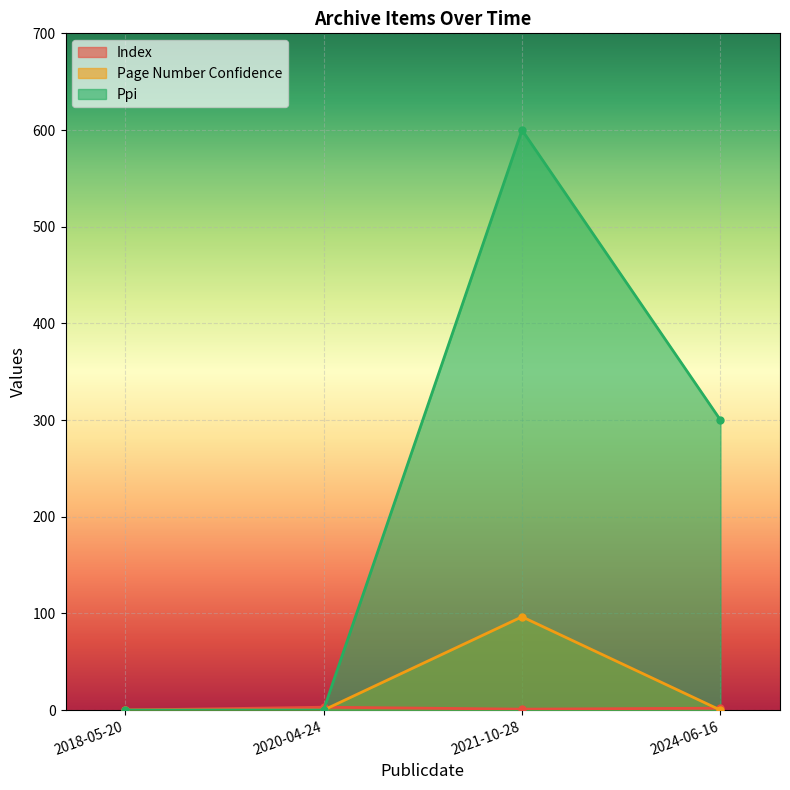

What is the label of the 1st point from the left?

2018-05-20